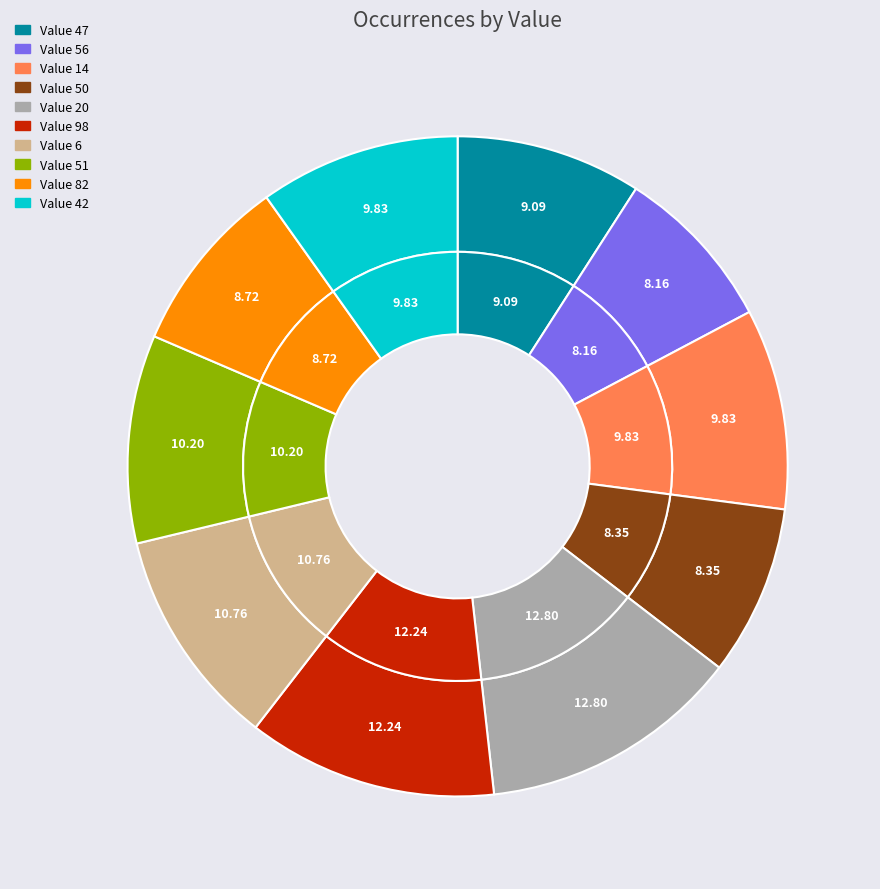

Which category has the biggest portion of the pie?

20